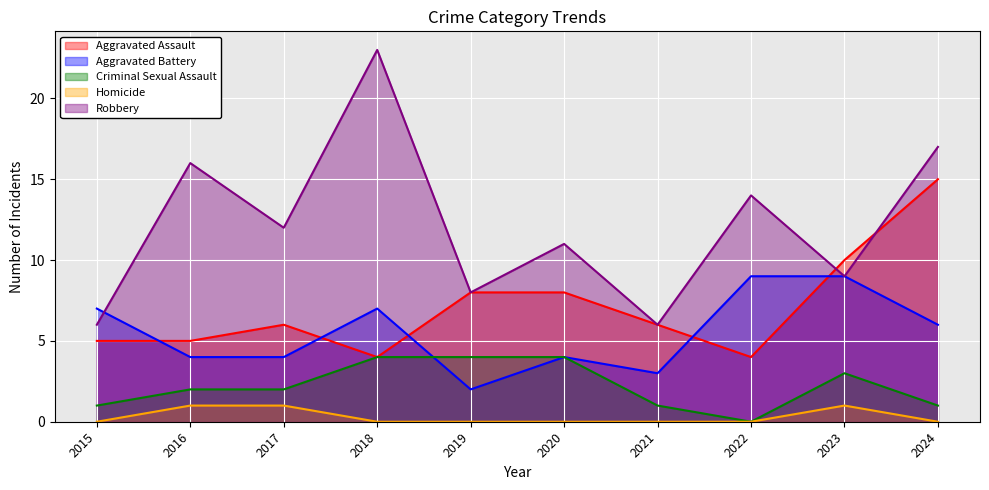

What is the difference between the maximum and minimum values in the Robbery series?

17